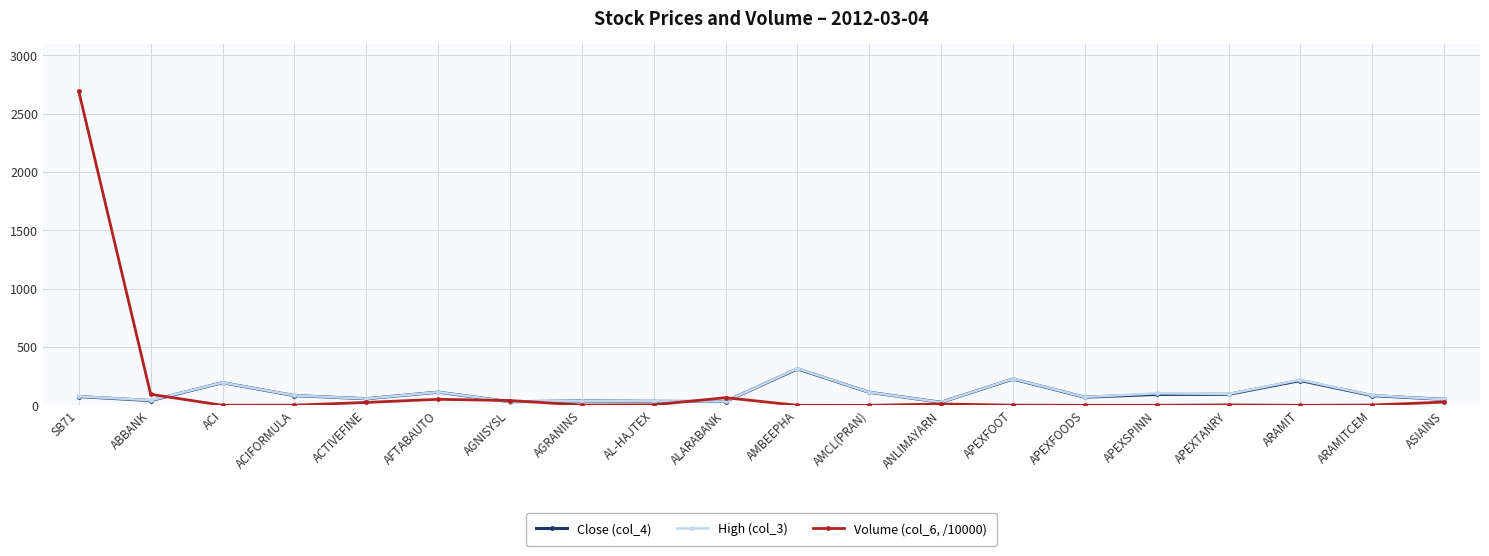

True or false: High (col_3) has more than 0 interior local peaks.

True